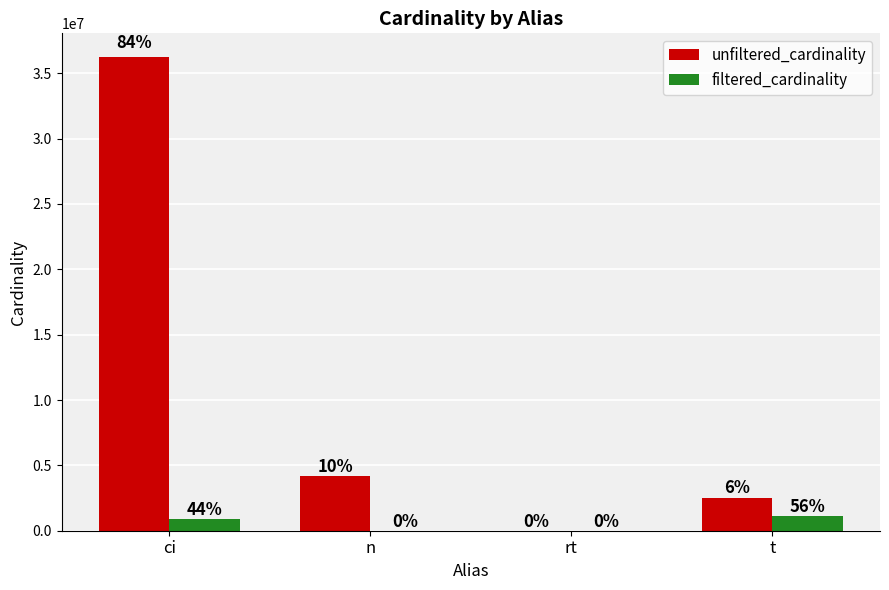

What are all the series names shown in the legend?

unfiltered_cardinality, filtered_cardinality